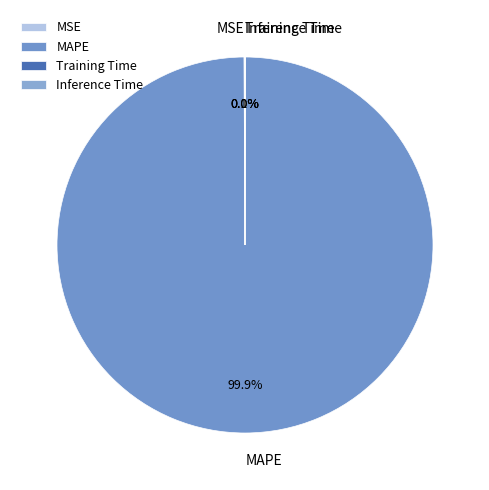

To the nearest percent, what is the average slice percentage?

25%